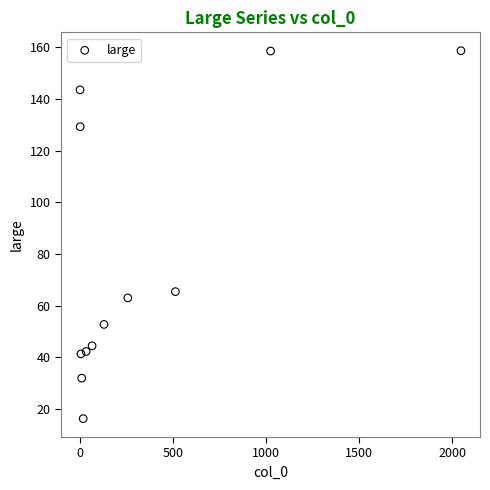

What is the average Y value?

79.0